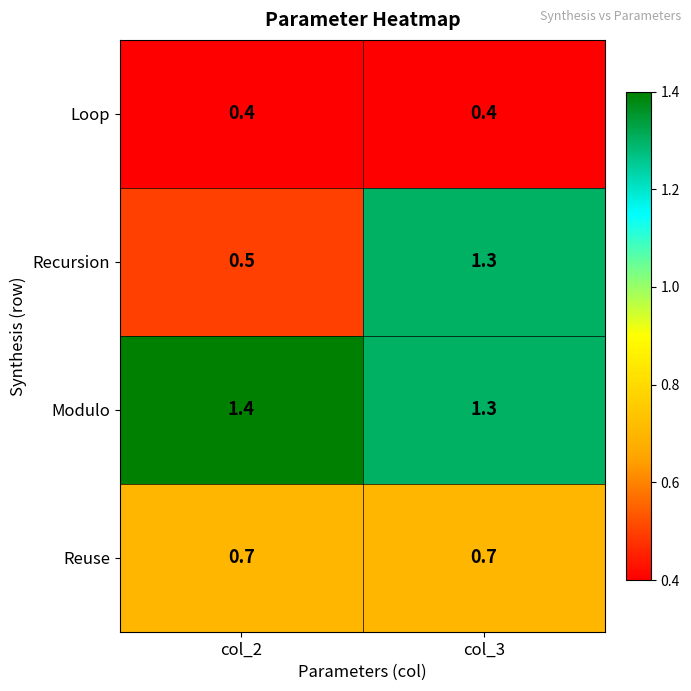

Which series has the largest total across all categories?

Modulo